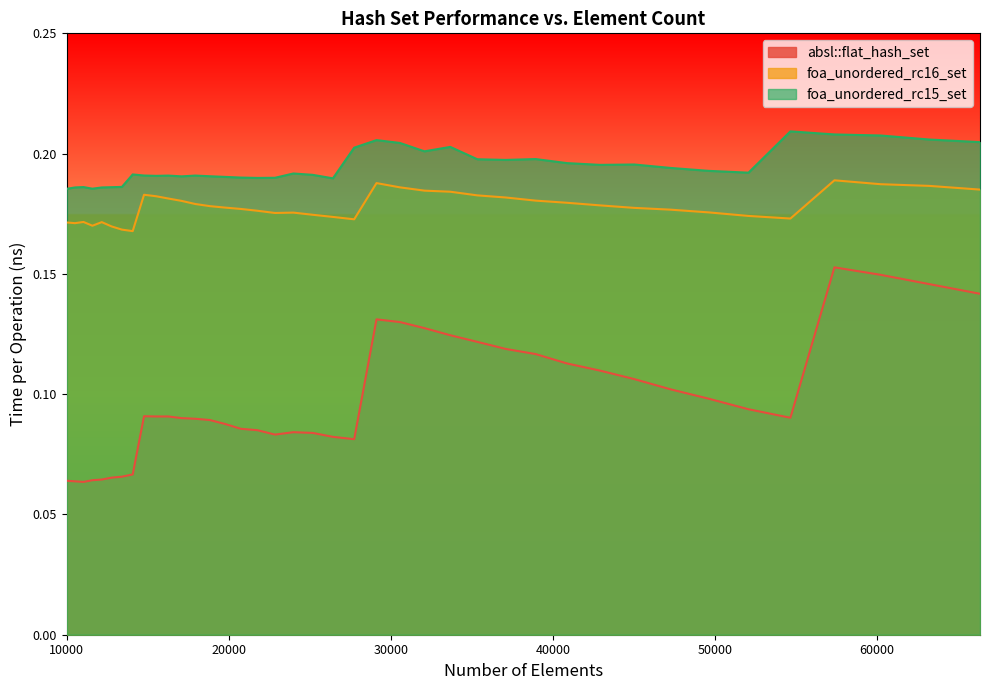

What is the minimum value for foa_unordered_rc15_set?

0.2